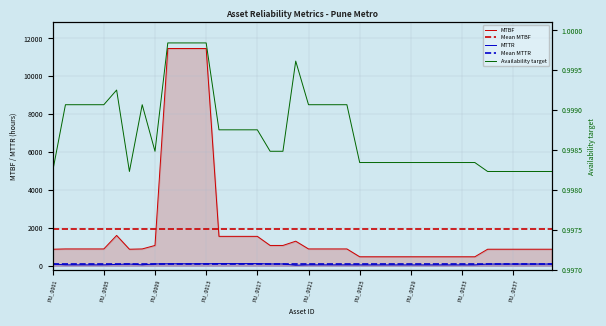

What is the difference between the maximum and minimum values in the MTBF series?

10994.7